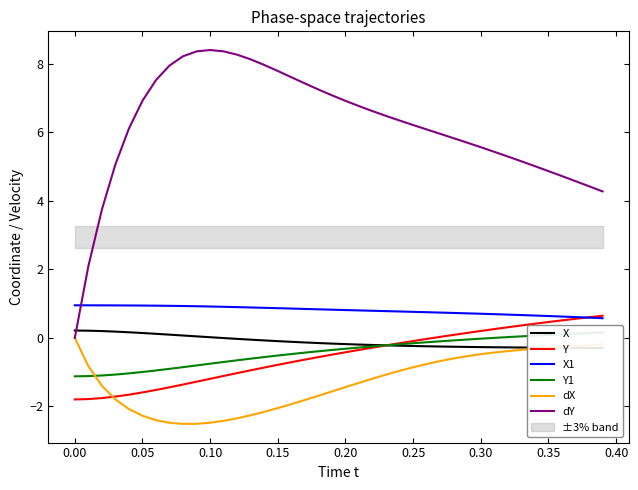

What is the highest value of the Y series?

0.6